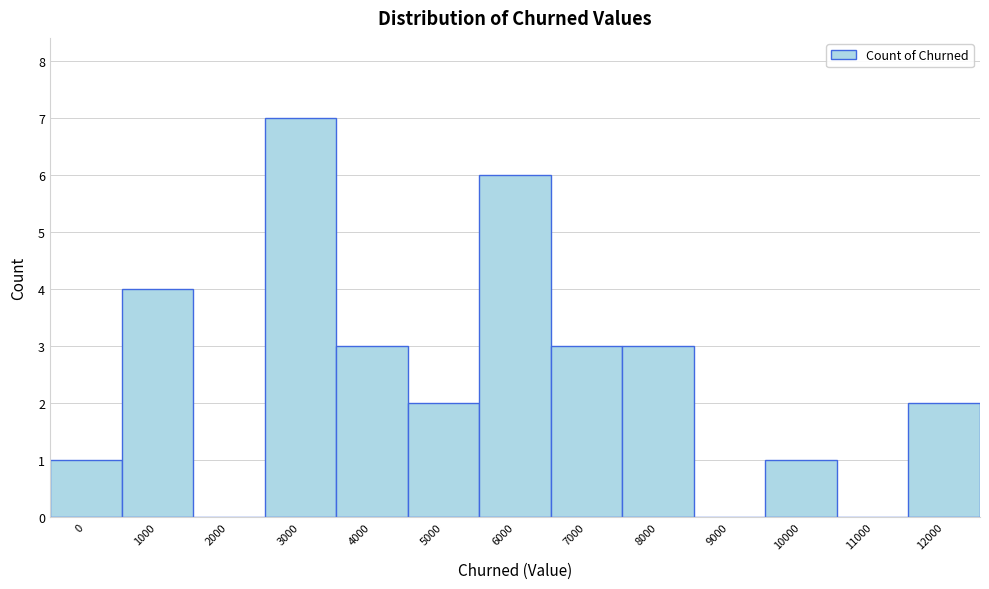

Reading left to right, transcribe all the data shown in this chart.

0=1	1000=4	2000=0	3000=7	4000=3	5000=2	6000=6	7000=3	8000=3	9000=0	10000=1	11000=0	12000=2